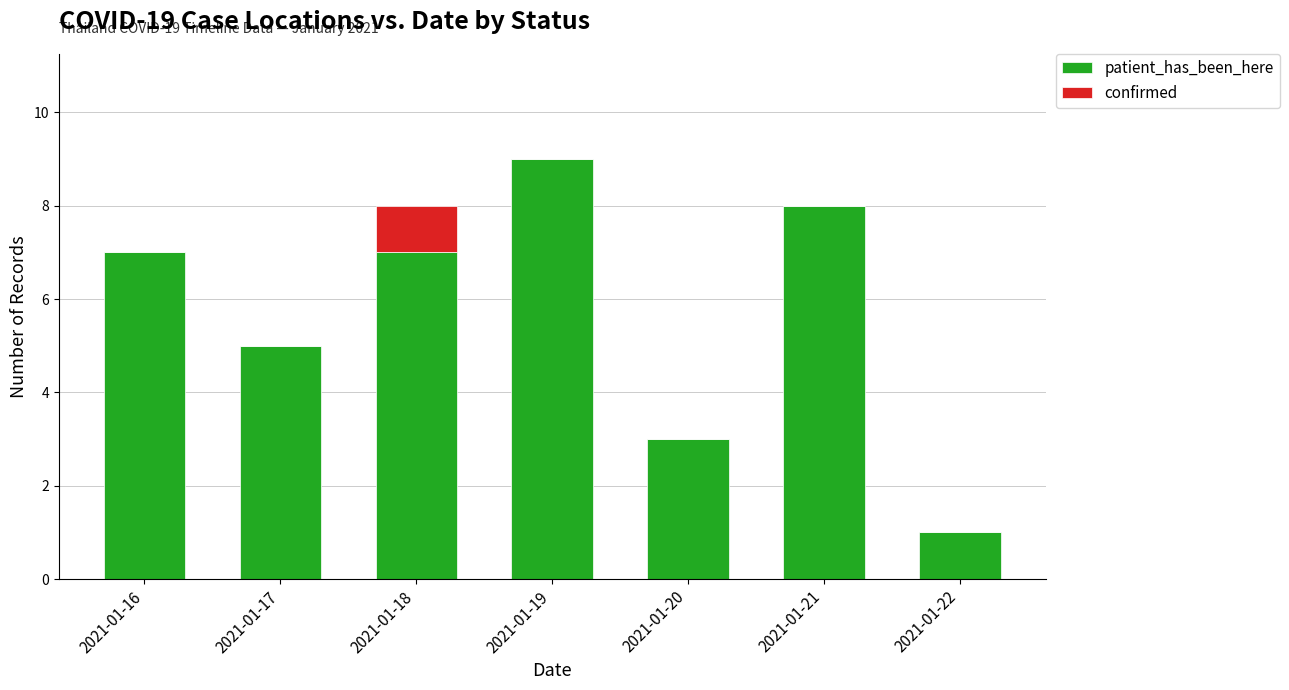

Reading left to right, transcribe the values for patient_has_been_here.

2021-01-16=7	2021-01-17=5	2021-01-18=7	2021-01-19=9	2021-01-20=3	2021-01-21=8	2021-01-22=1